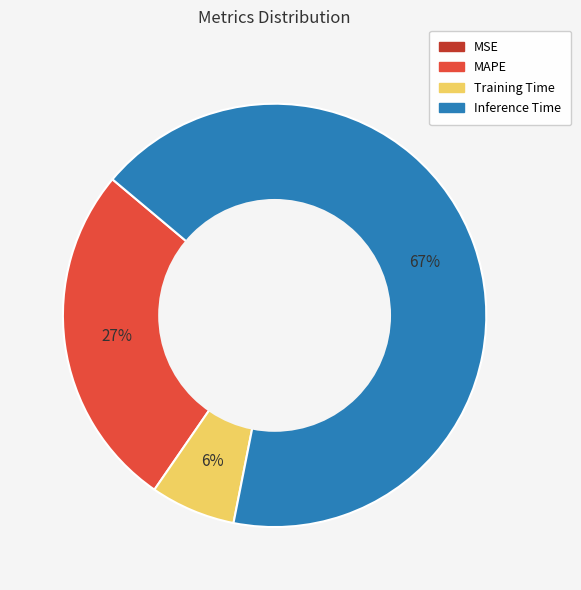

To the nearest percent, what is the difference between the Inference Time and MAPE slice percentages?

40%